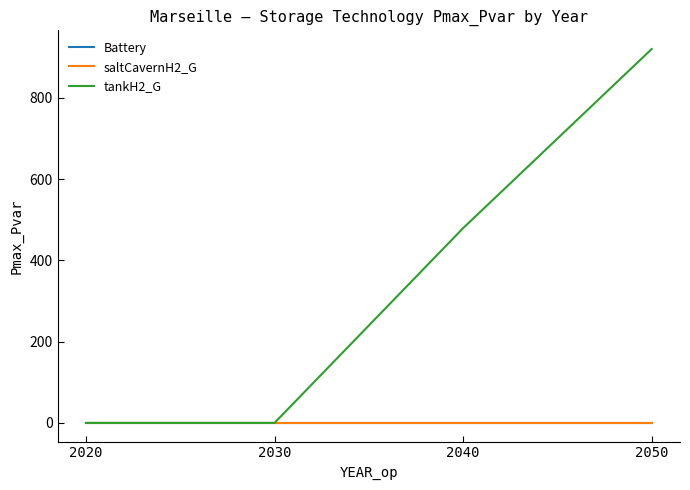

Where is tankH2_G nearest to the value 460?

2040